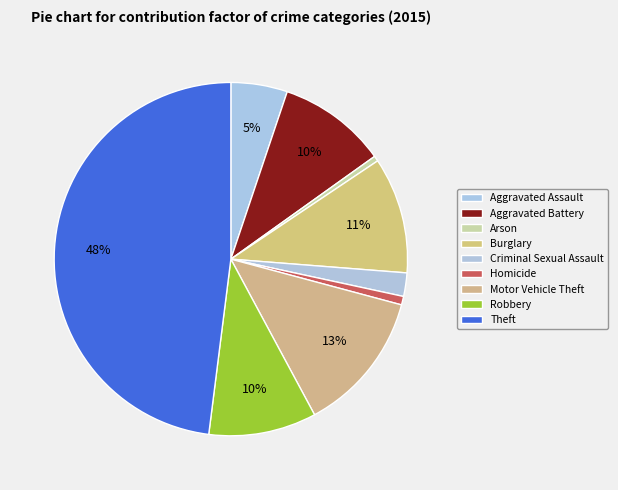

Is there any slice that represents more than half of the pie?

No